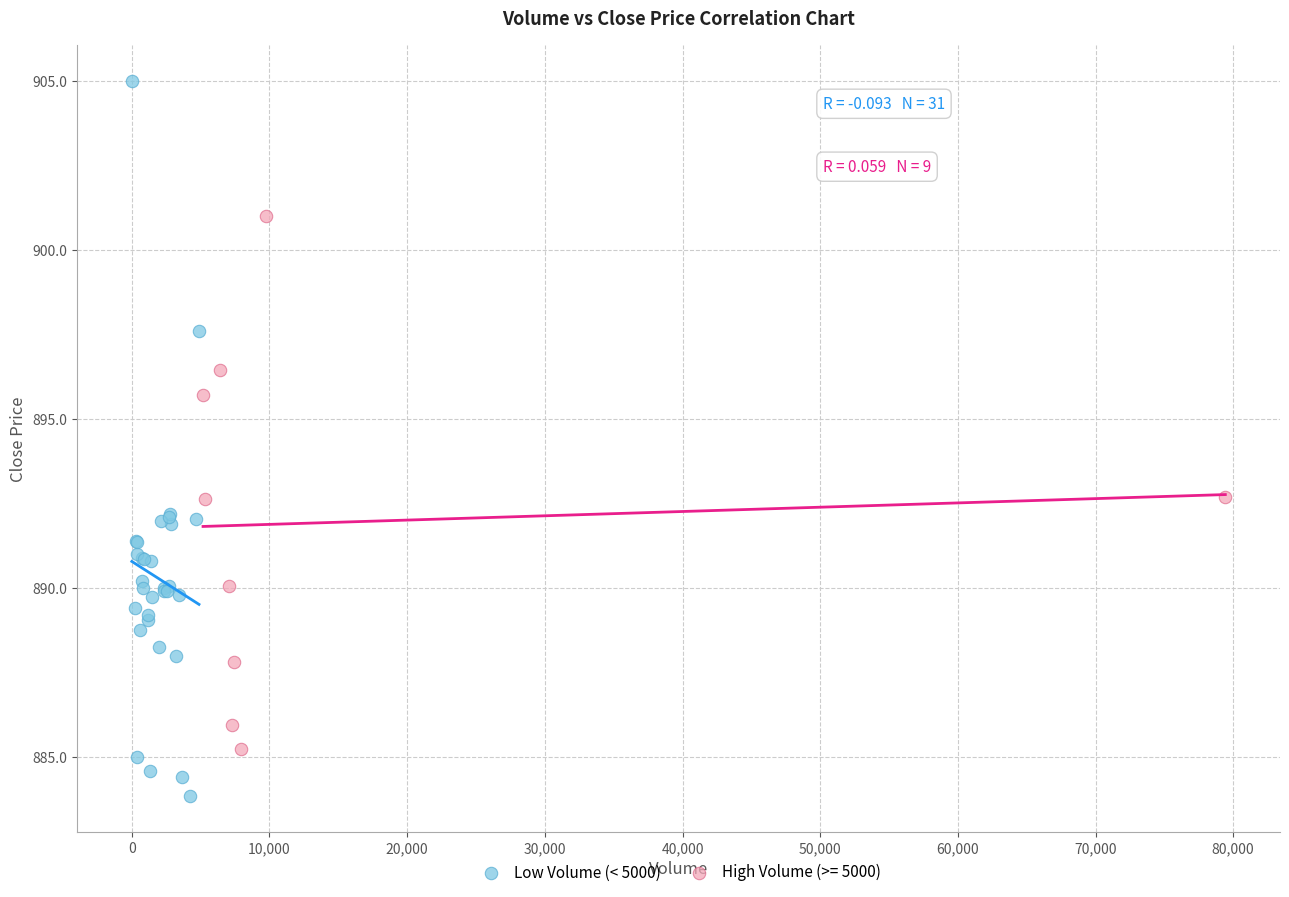

Which series contains the lowest Y value?

Low Volume (< 5000)